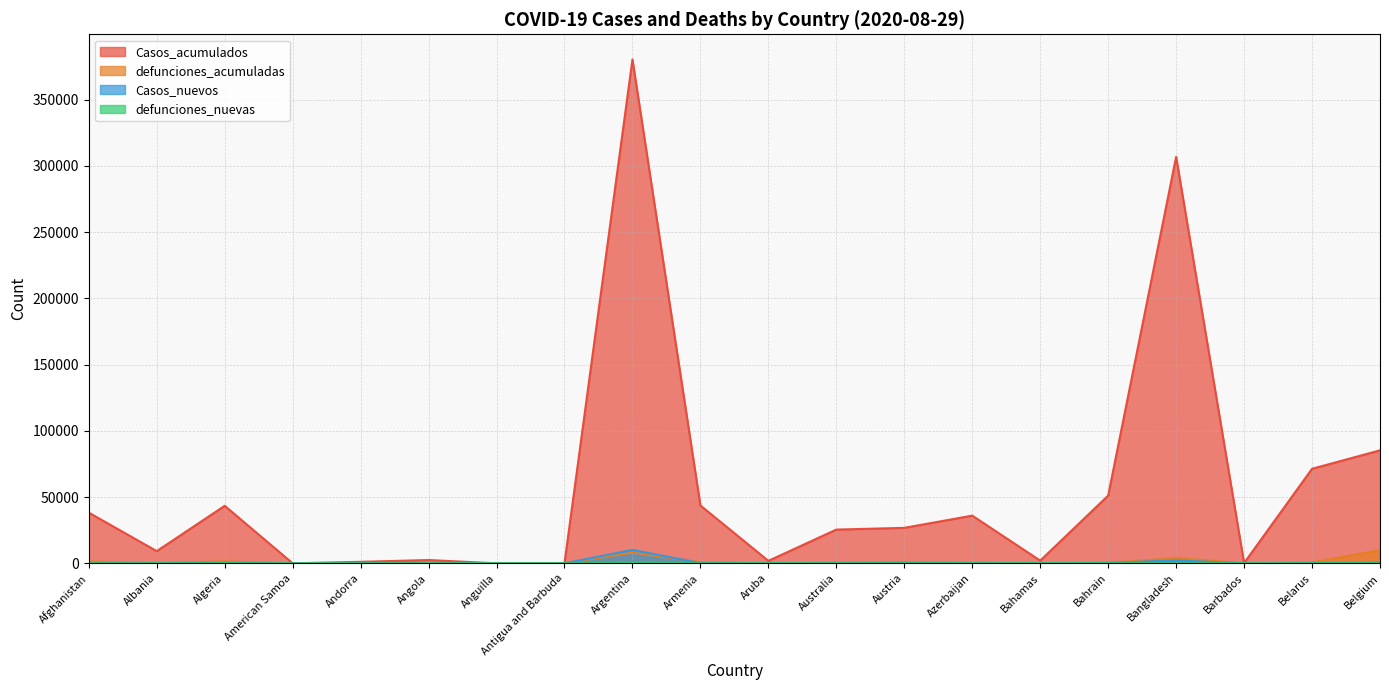

What is the difference between the highest and lowest values at Armenia?

43623